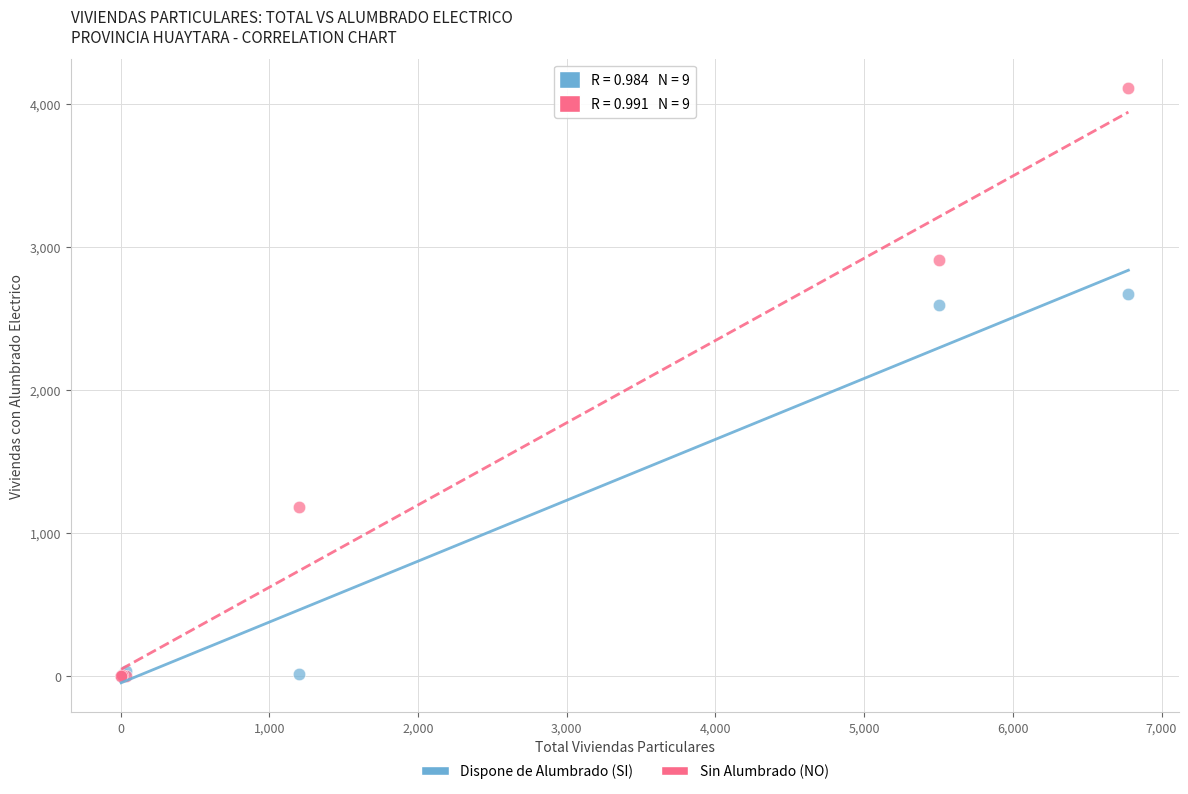

Which series has the widest spread of Y values?

Sin Alumbrado (NO)